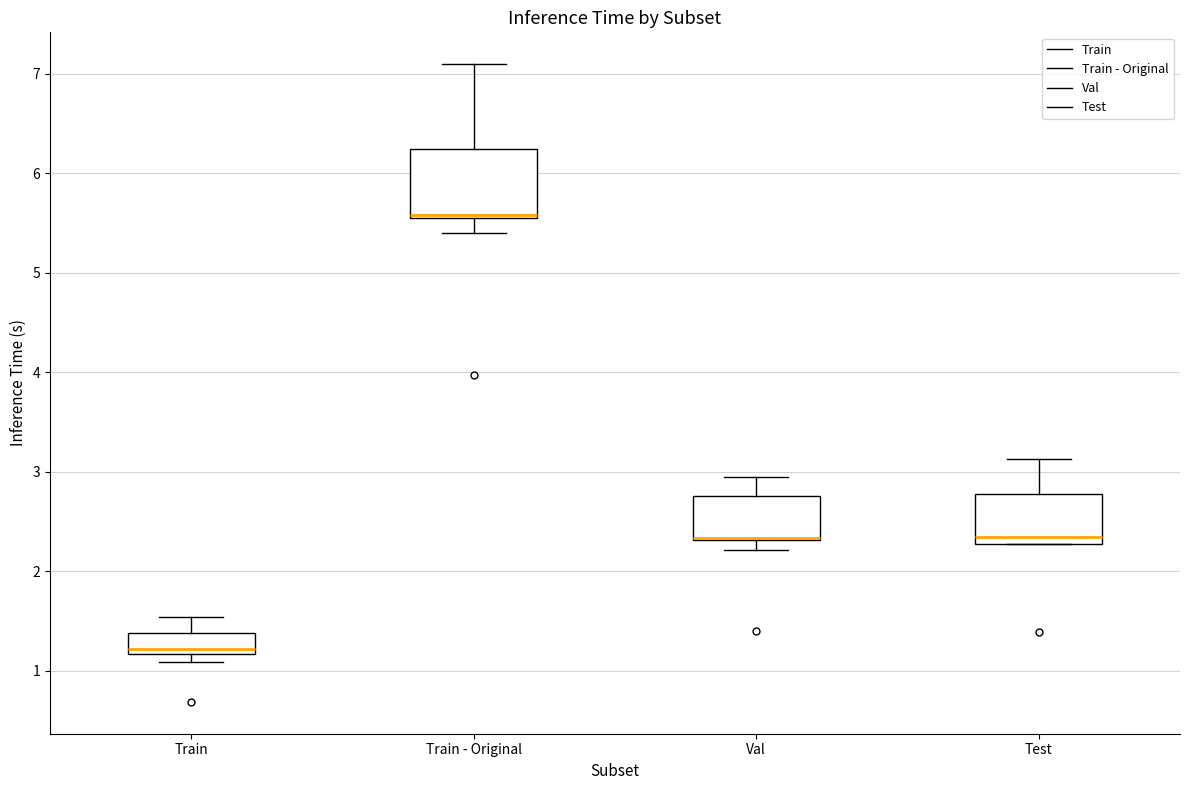

Reading left to right, read every box against the y-axis: the position of its median line, the range the box covers, and the ends of its whiskers. The values are not printed on the chart, so give them approximately, as read against the axis.

Train: median 1.2 (just above the box's lower edge), box 1.2 to 1.4, whiskers 1.1 to 1.5
Train - Original: median 5.6, box 5.6 to 6.2, whiskers 5.4 to 7.1
Val: median 2.3 (drawn on the box's lower edge), box 2.3 to 2.8, whiskers 2.2 to 3.0
Test: median 2.3 (just above the box's lower edge), box 2.3 to 2.8, whiskers 2.3 to 3.1